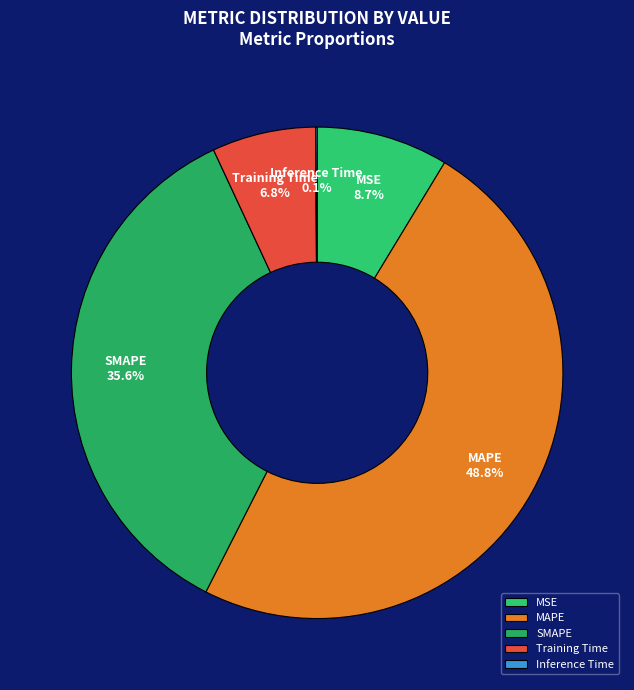

The MSE slice represents 9% of the pie. True or false?

True